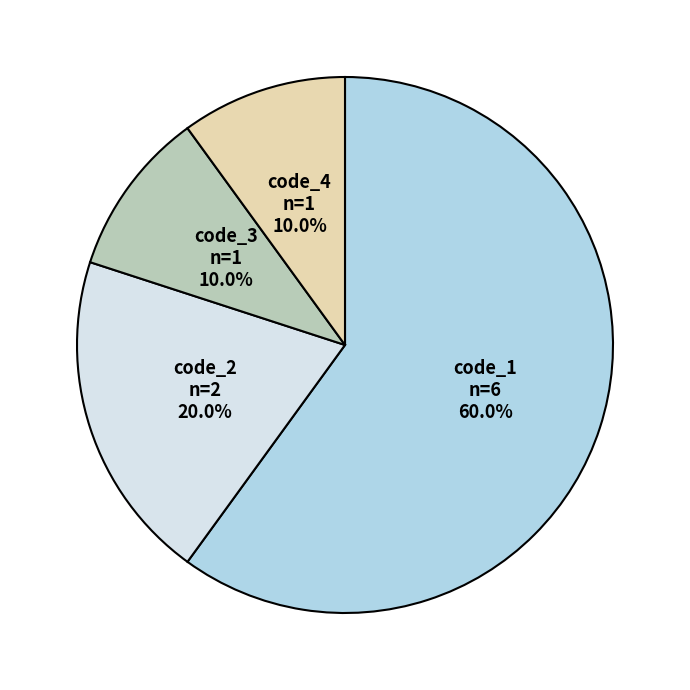

How many slices are in this pie chart?

4